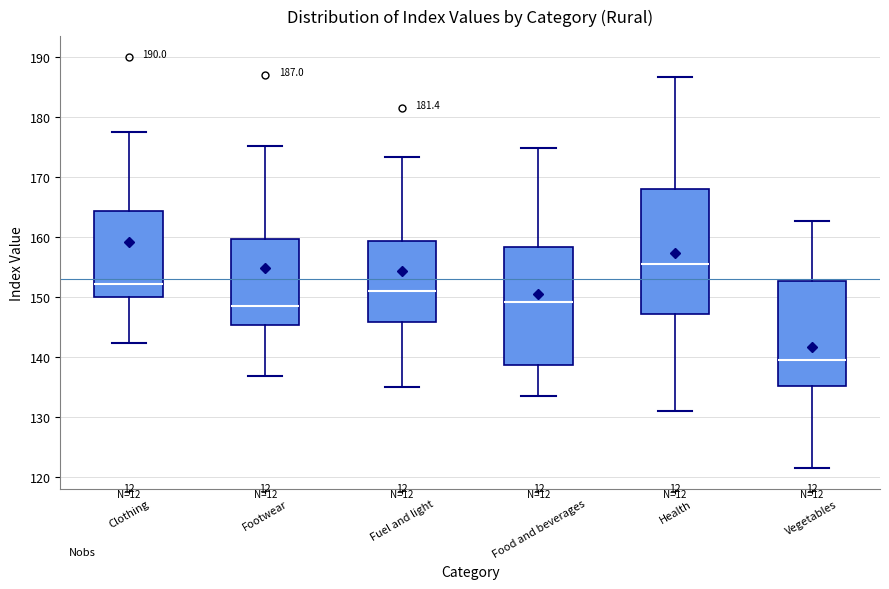

Which box is the tallest, from its lower edge to its upper edge?

Health